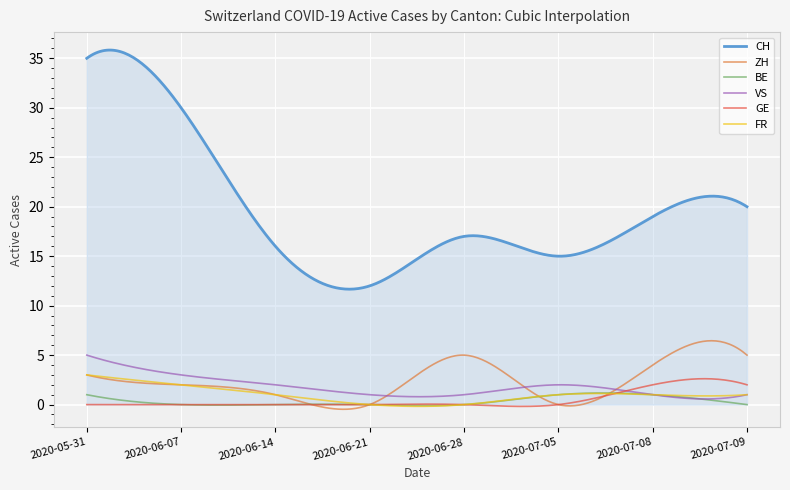

Which series has the largest total across all categories?

CH